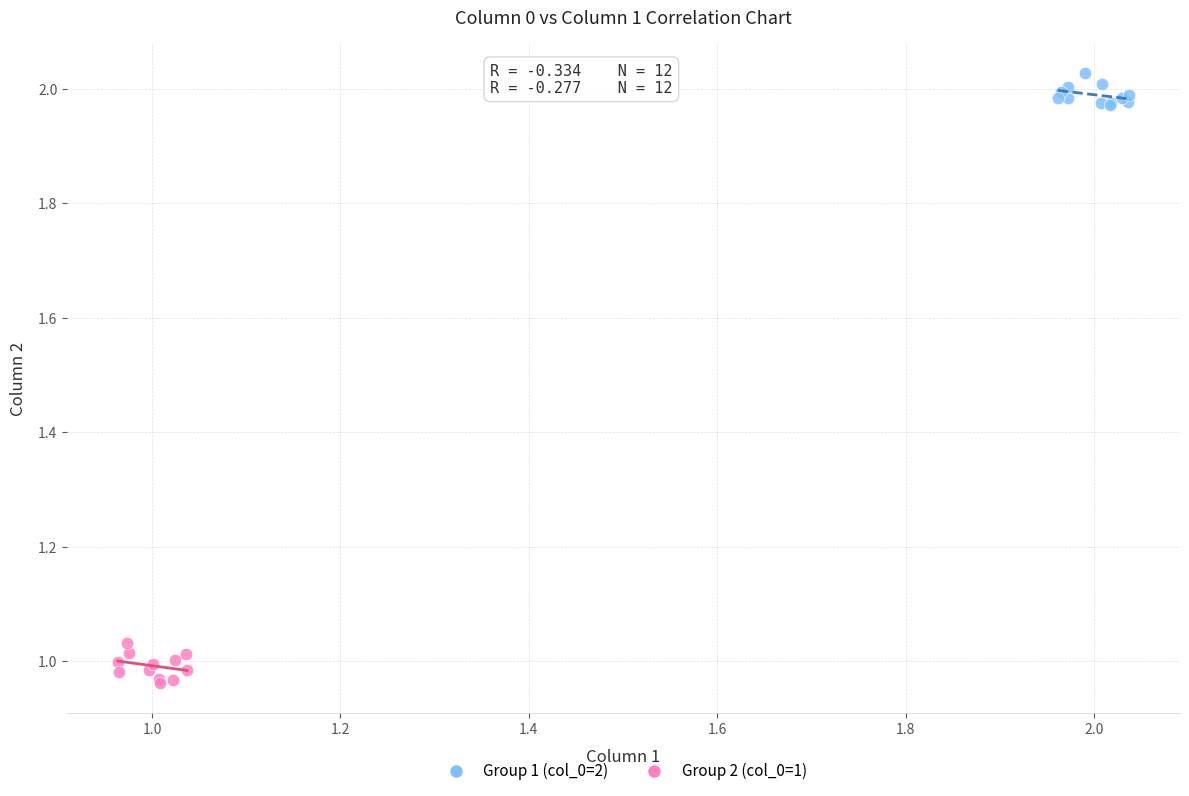

Which series reaches the minimum Y coordinate?

Group 2 (col_0=1)